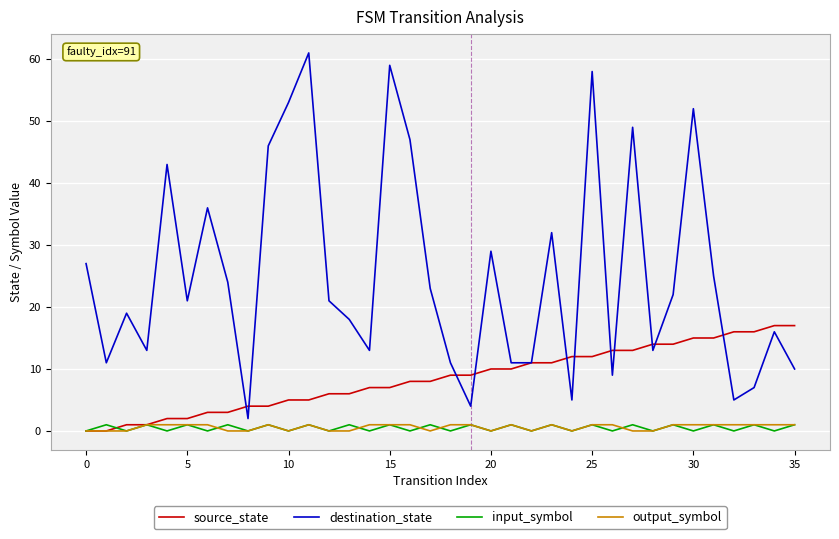

Which series has the largest total across all categories?

destination_state